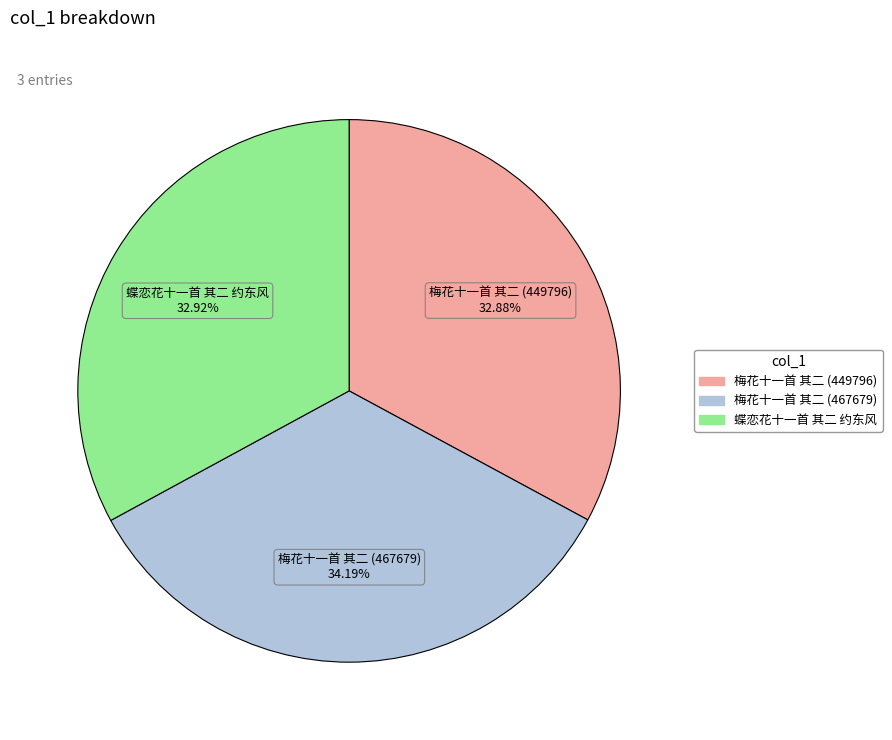

Combined, do 梅花十一首 其二 (449796) and 梅花十一首 其二 (467679) account for over 50%?

Yes